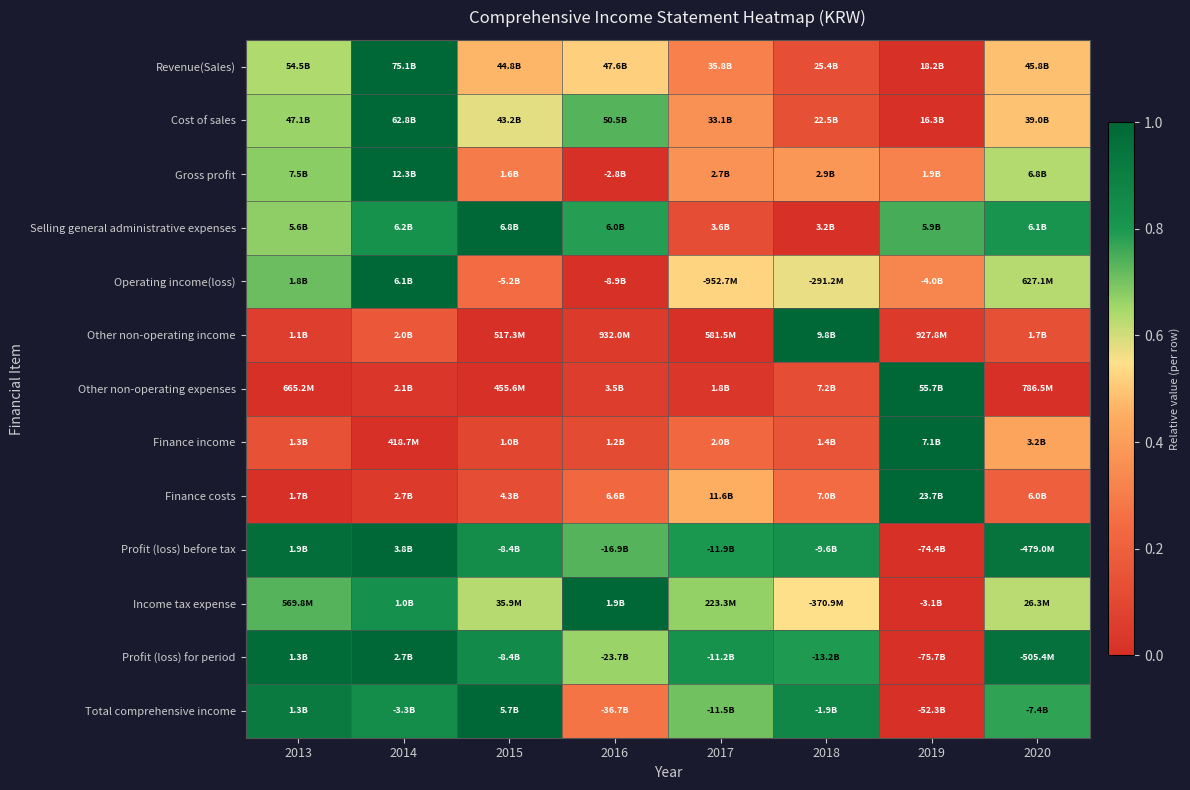

How many data points does each series have?

8